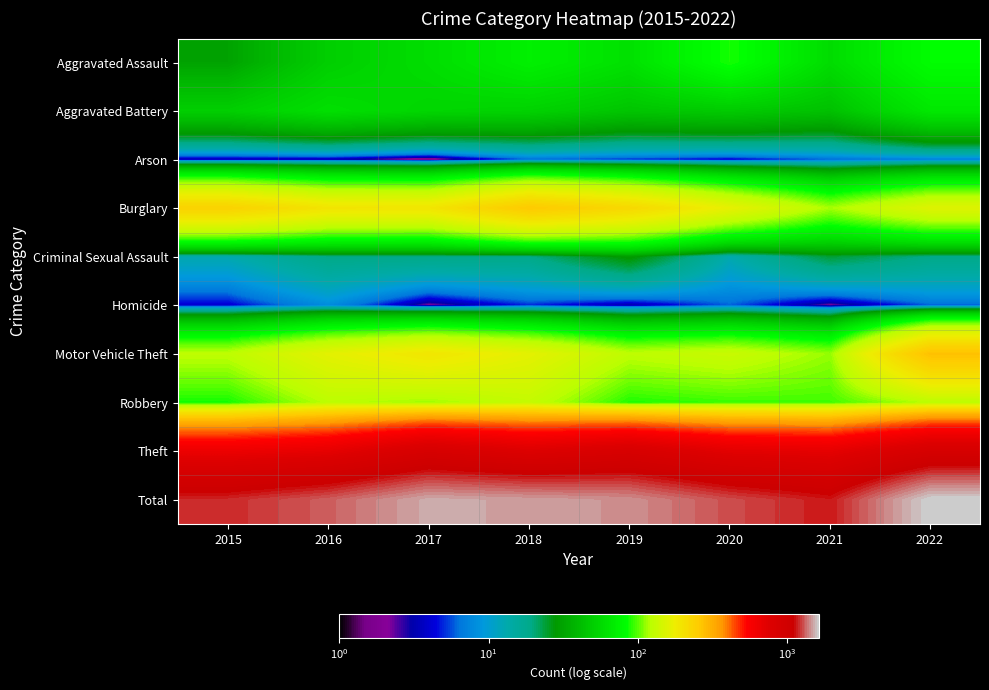

Which series has the largest range (max minus min)?

Total